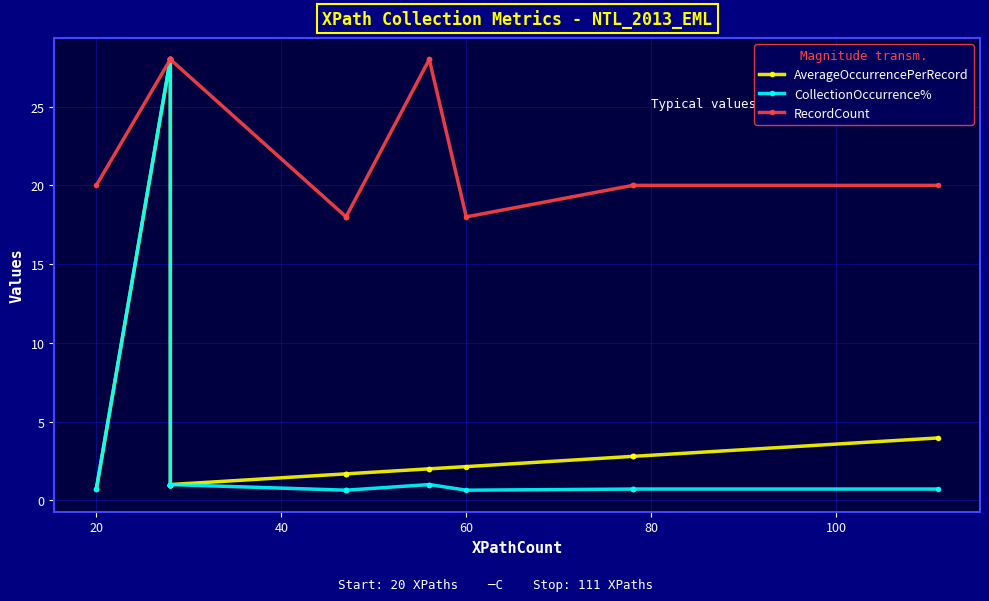

Which series has the largest total across all categories?

RecordCount